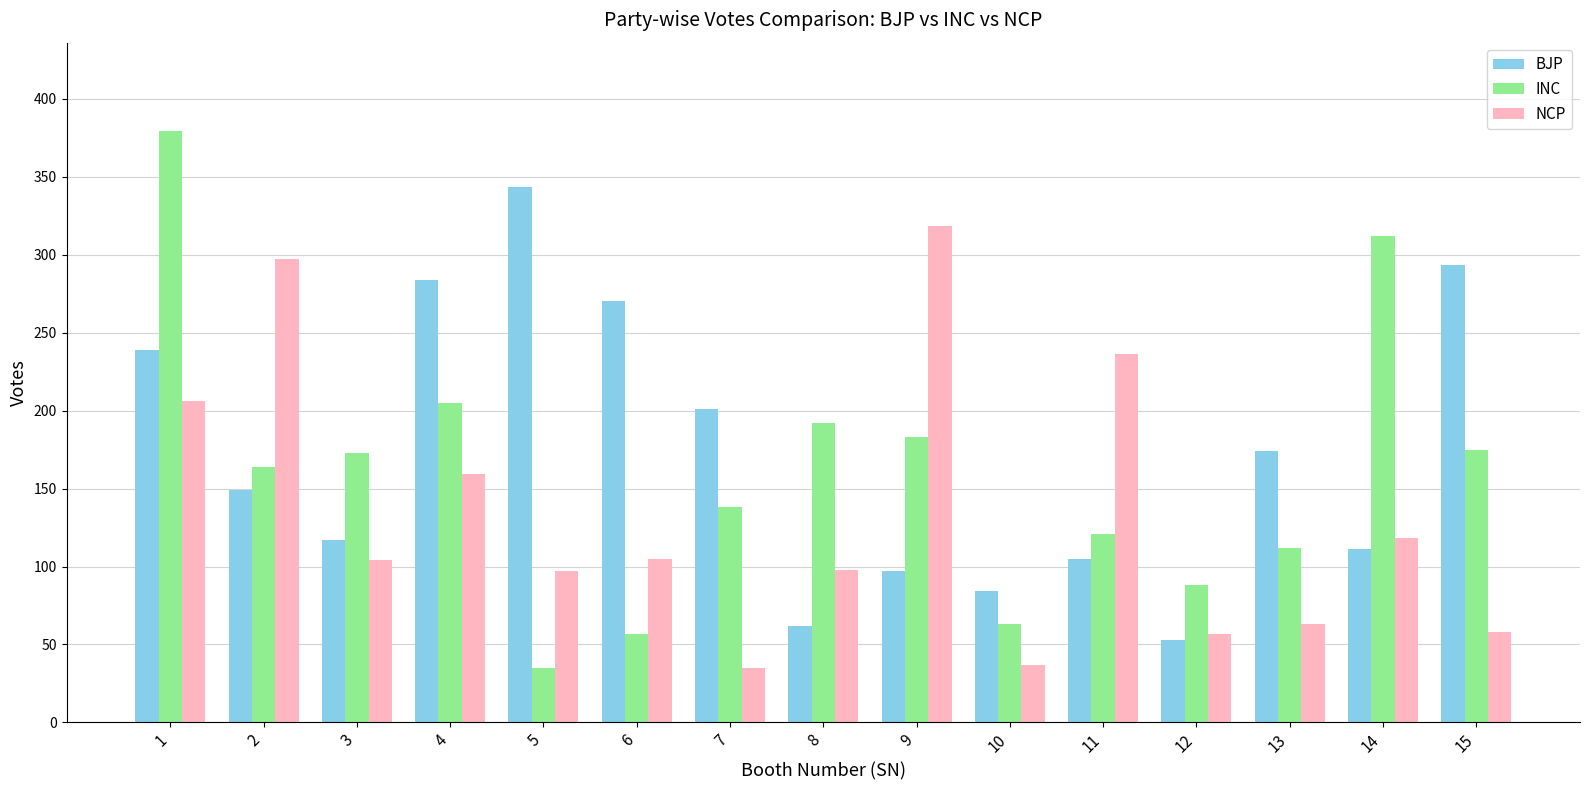

What are all the series names shown in the legend?

BJP, INC, NCP